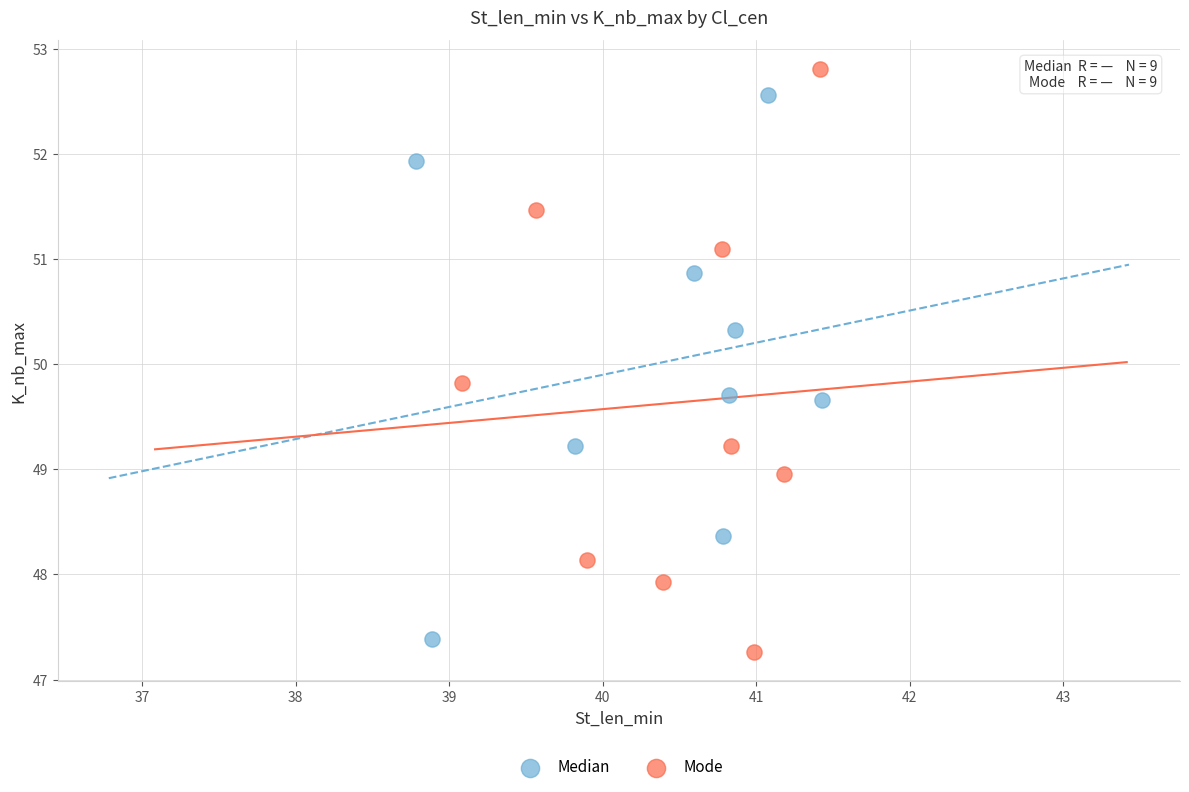

Which series has the widest spread of Y values?

Mode